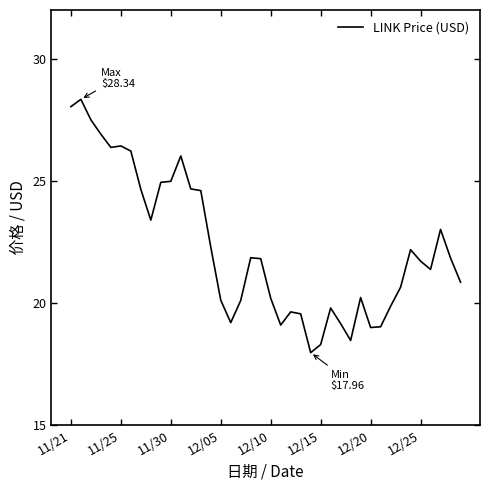

What is the smallest value displayed?

18.0